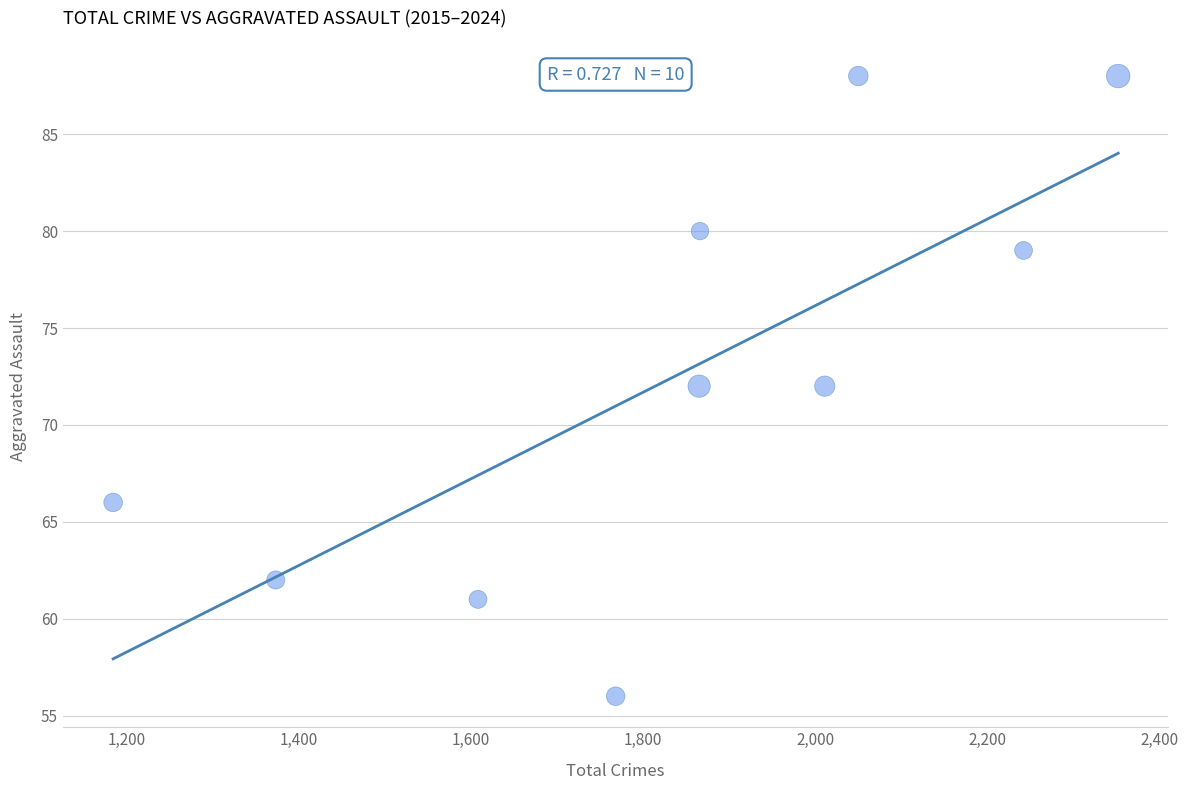

What is the range of Y values (max minus min)?

32